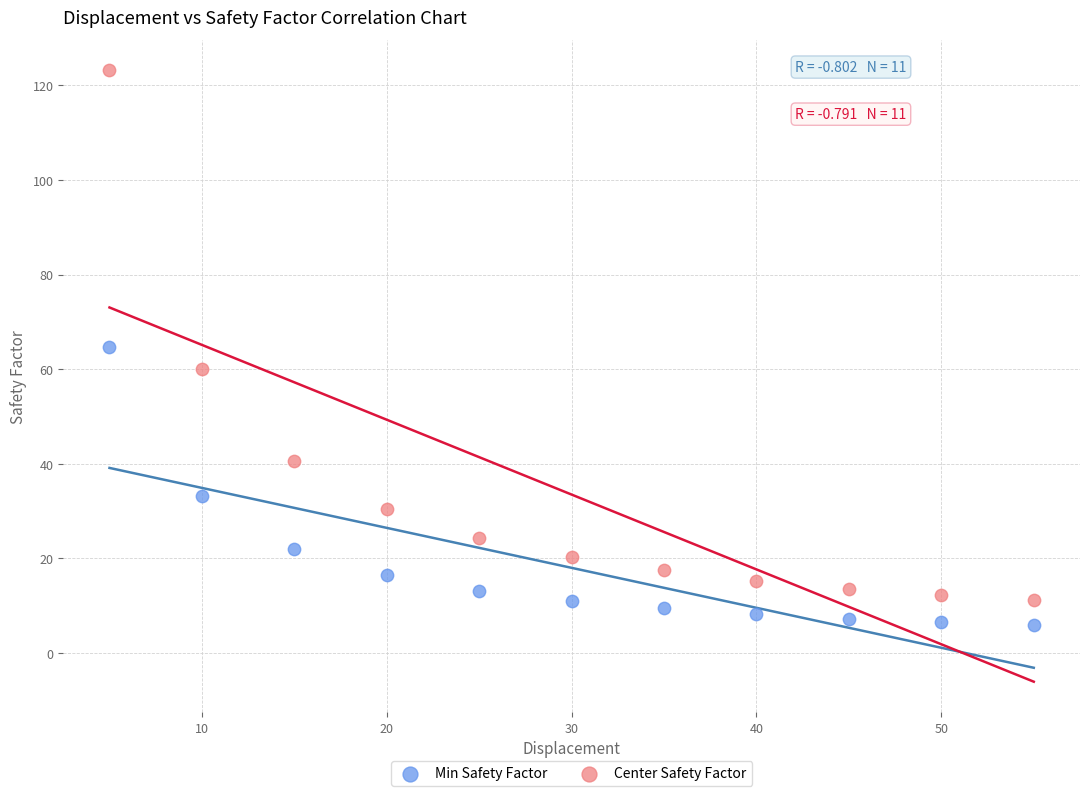

Which series has the widest spread of Y values?

Center Safety Factor